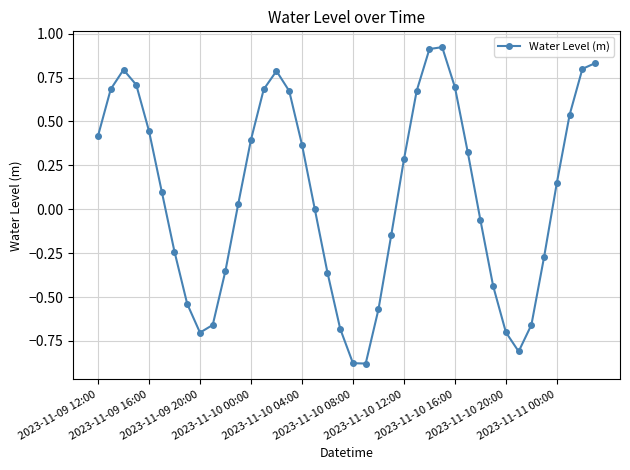

Does the chart display data point markers on the line(s)?

Yes